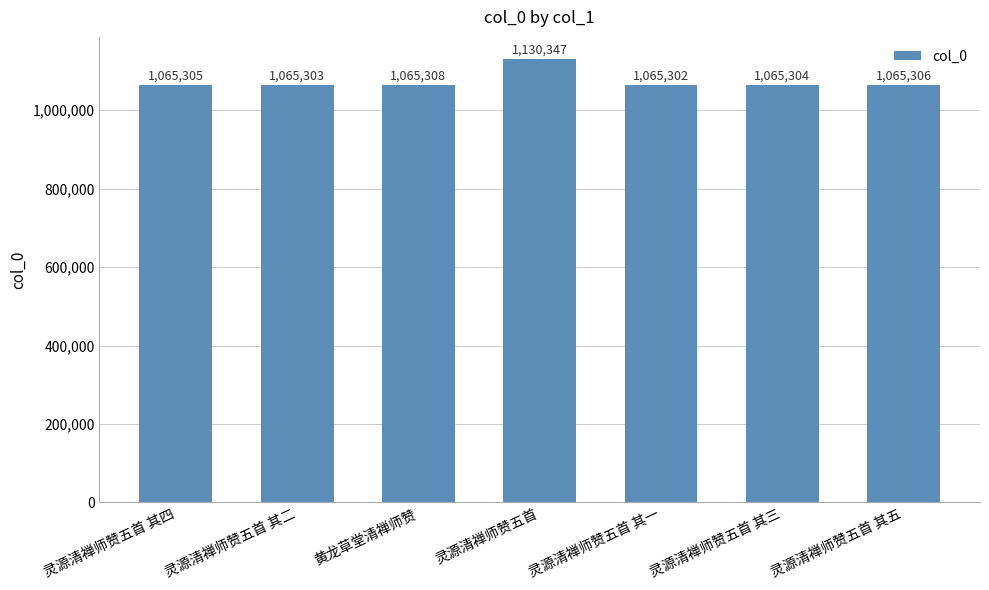

The chart shows a value of 1065304 at 灵源清禅师赞五首 其三. True or false?

True